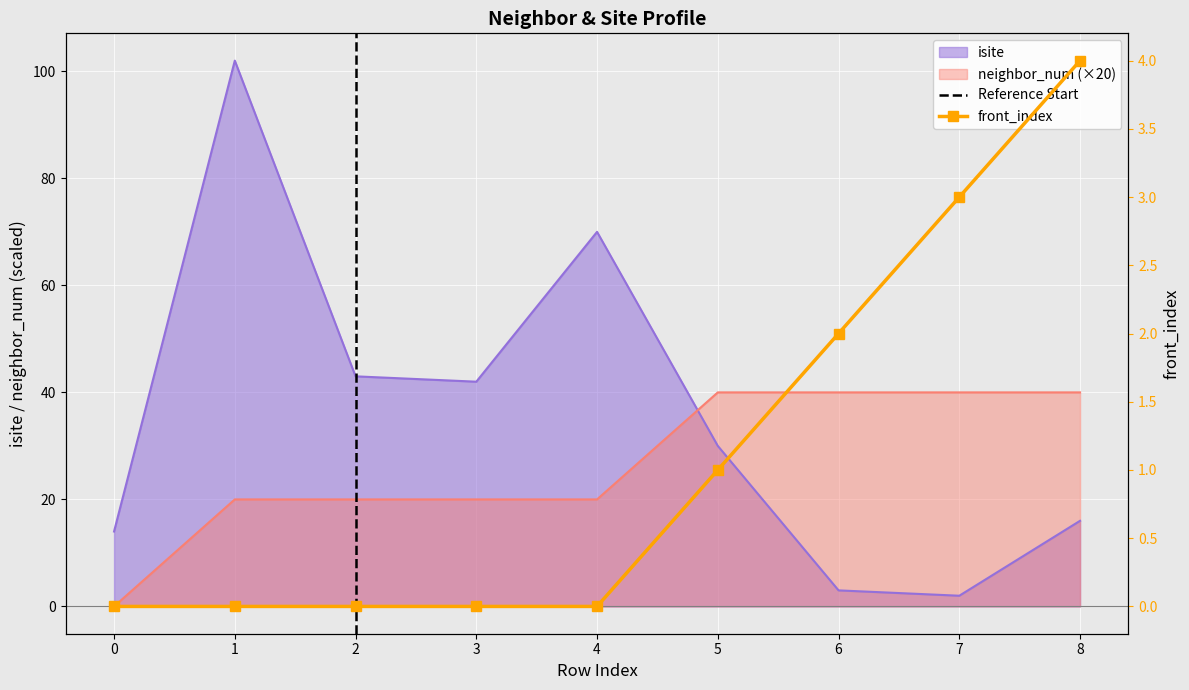

The value of neighbor_num at 0 is 21. True or false?

False